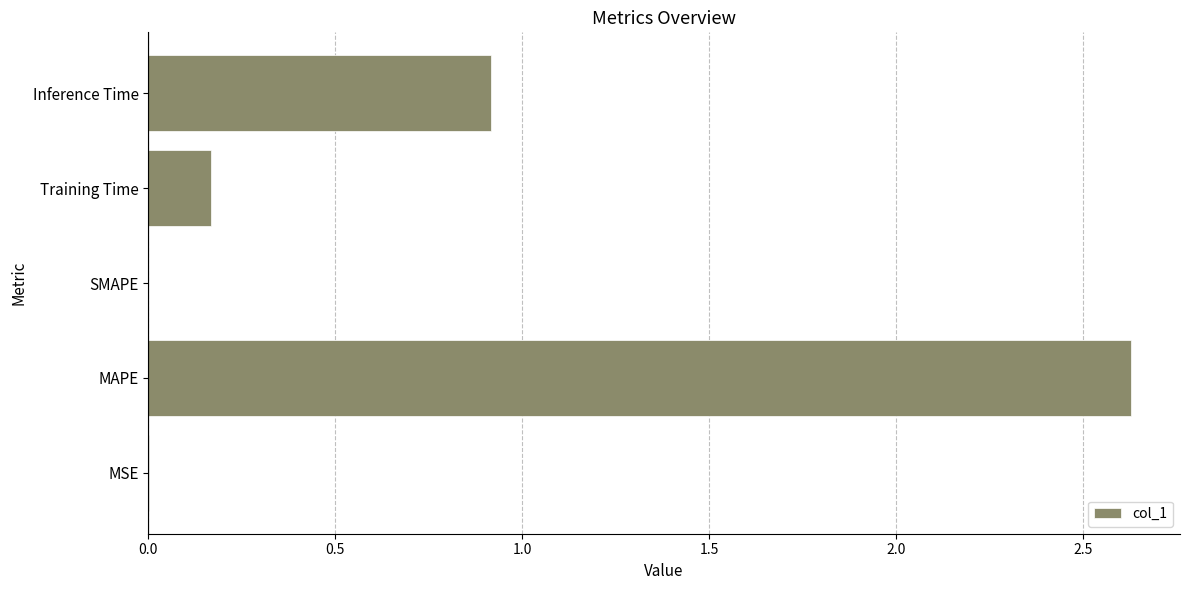

What is the sum of all values?

3.7